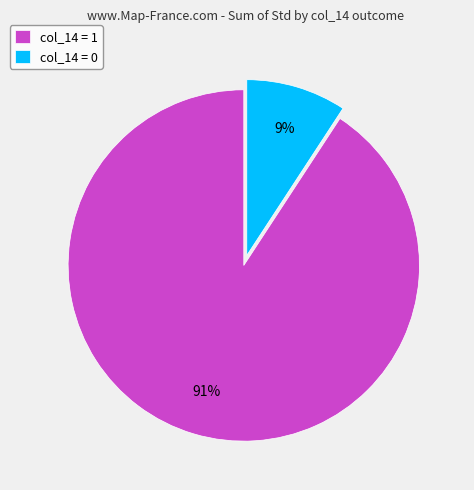

Count the number of slices in the pie.

2